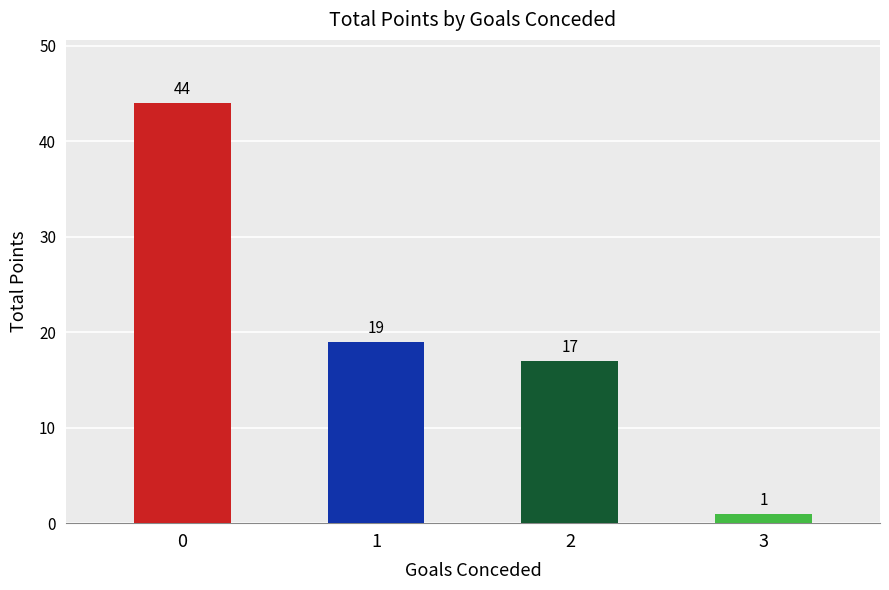

At which category does the chart reach its minimum across all series?

3